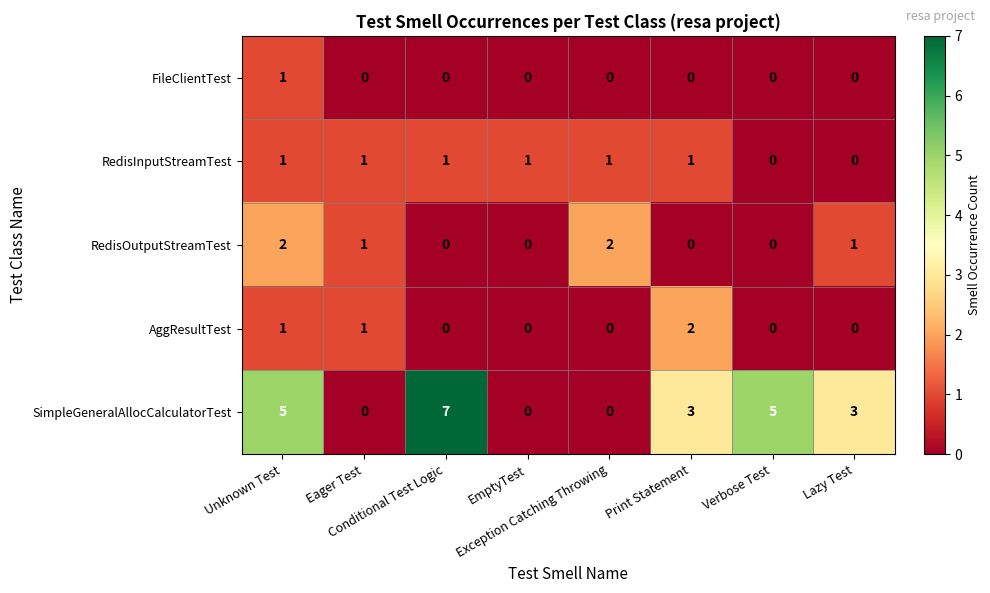

Count the AggResultTest values in the range 0 to 1.

7